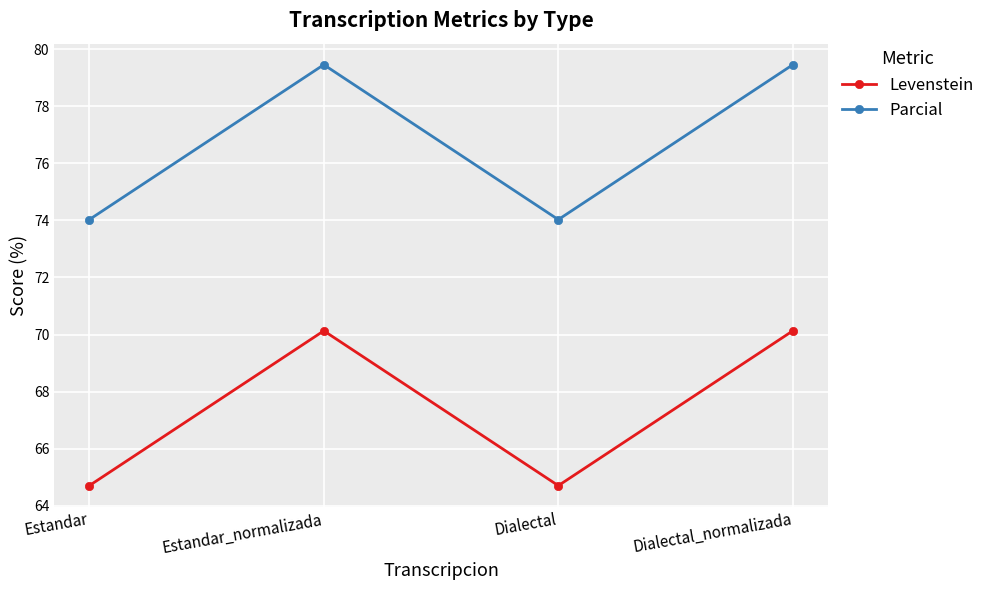

Rank the series at Estandar from lowest to highest value.

Levenstein, Parcial